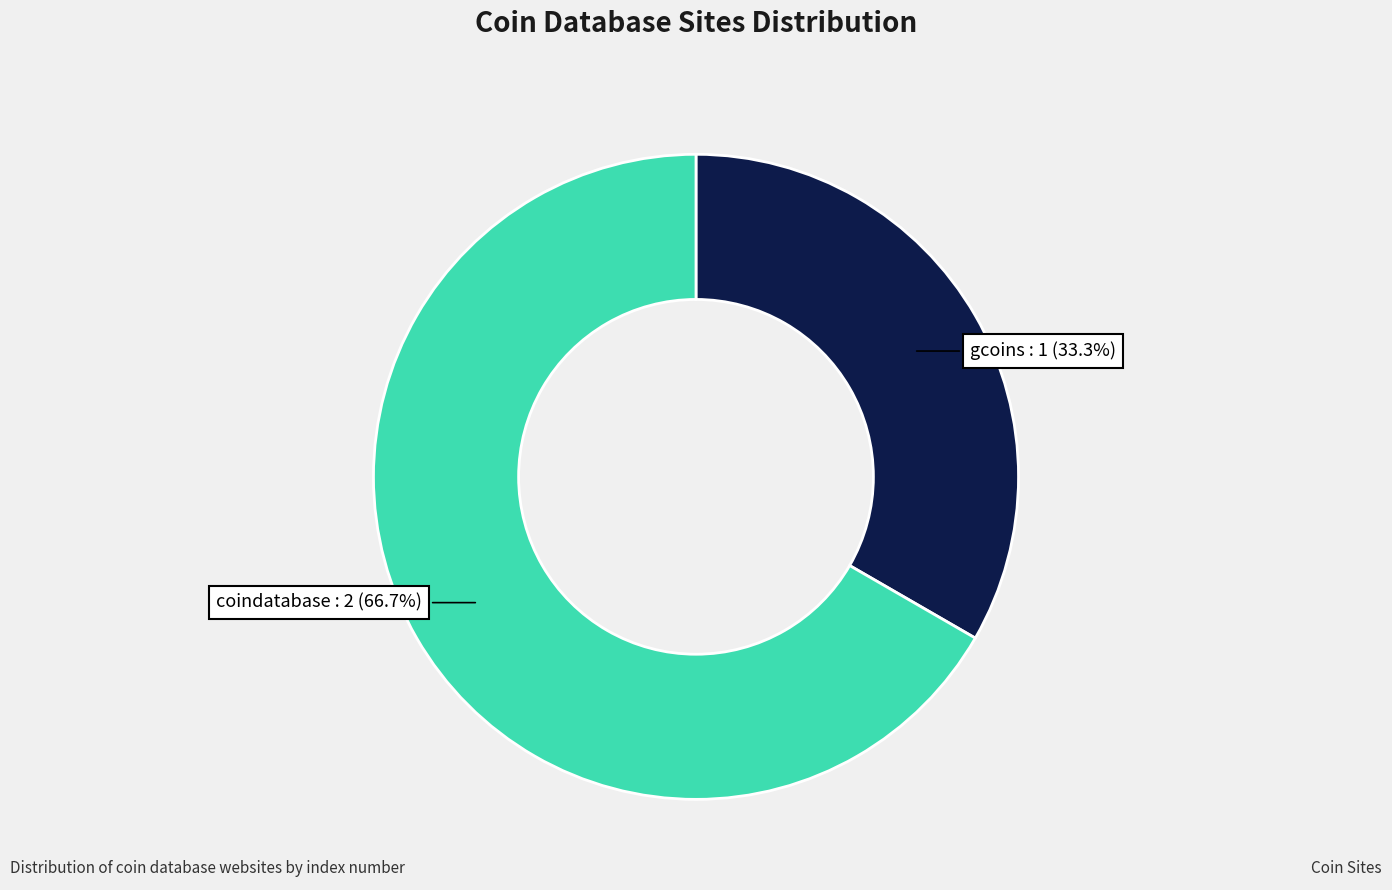

To the nearest percent, what percentage of the pie is gcoins?

33%